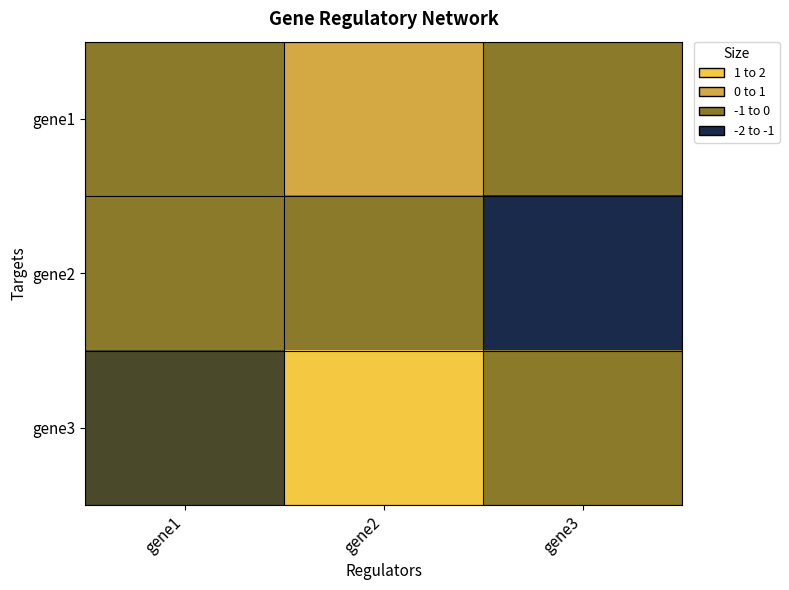

At which category does the chart reach its minimum across all series?

gene3